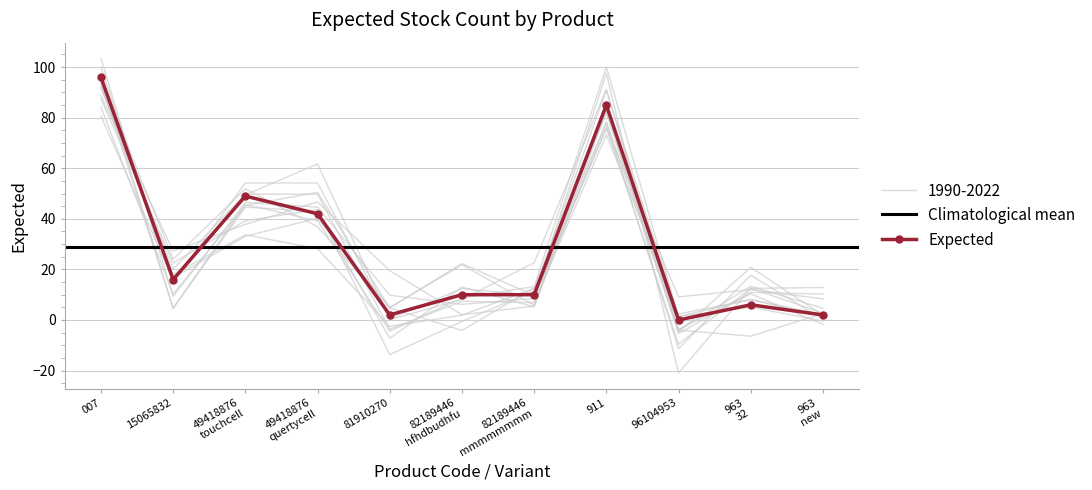

Reading left to right, list all the values displayed in this chart.

96	16	49	42	2	10	10	85	0	6	2